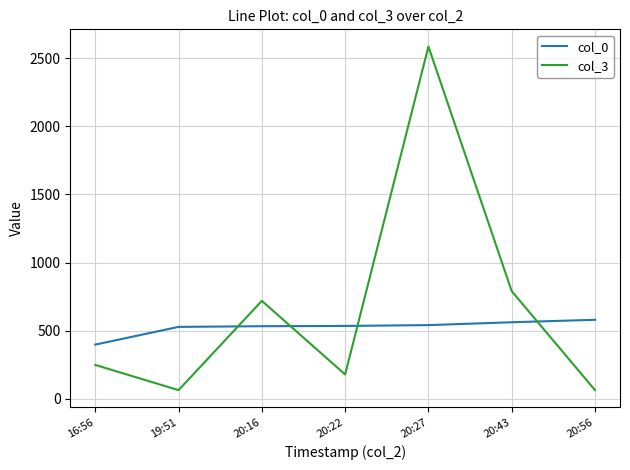

Which series has the largest total across all categories?

col_3